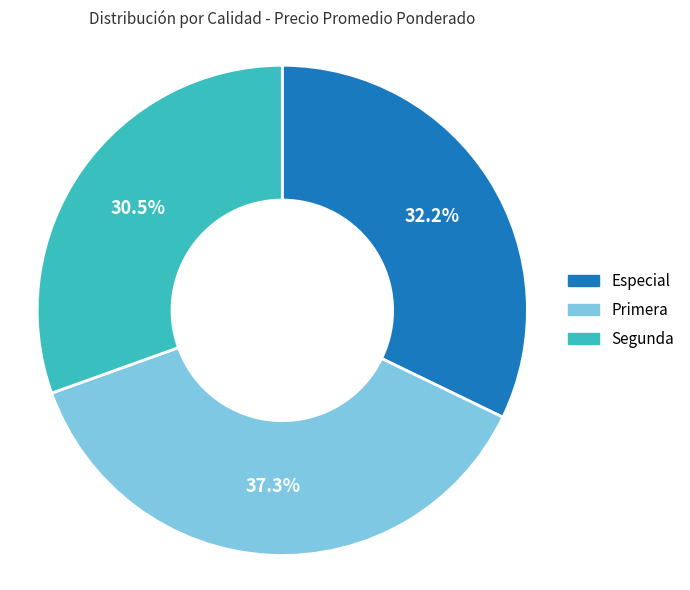

Does any single category account for the majority?

No